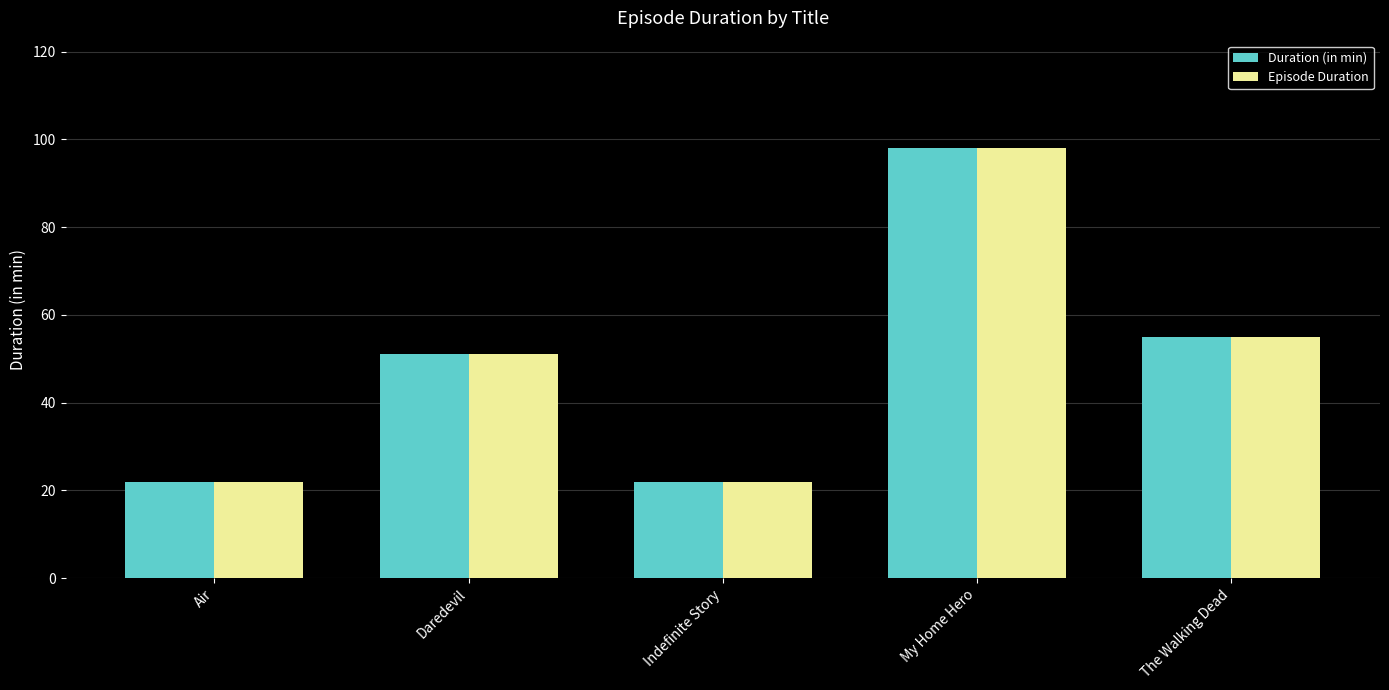

What is the sum of the Episode Duration values at Air and Indefinite Story?

44